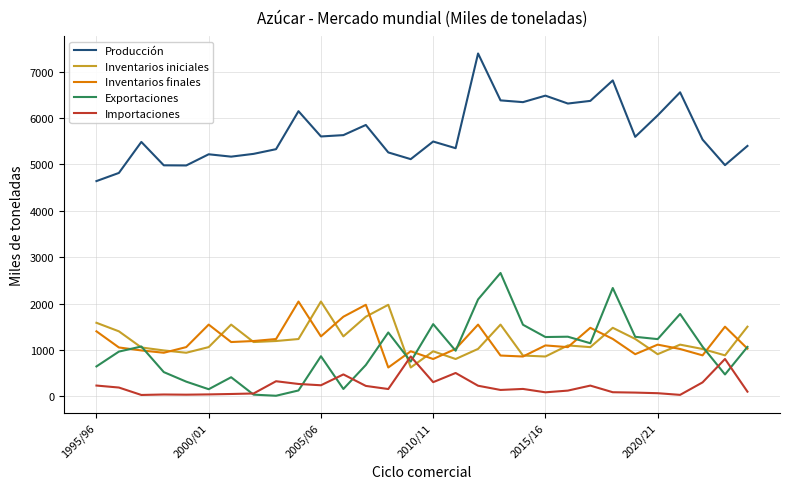

At how many categories does at least one series exceed 6871?

1